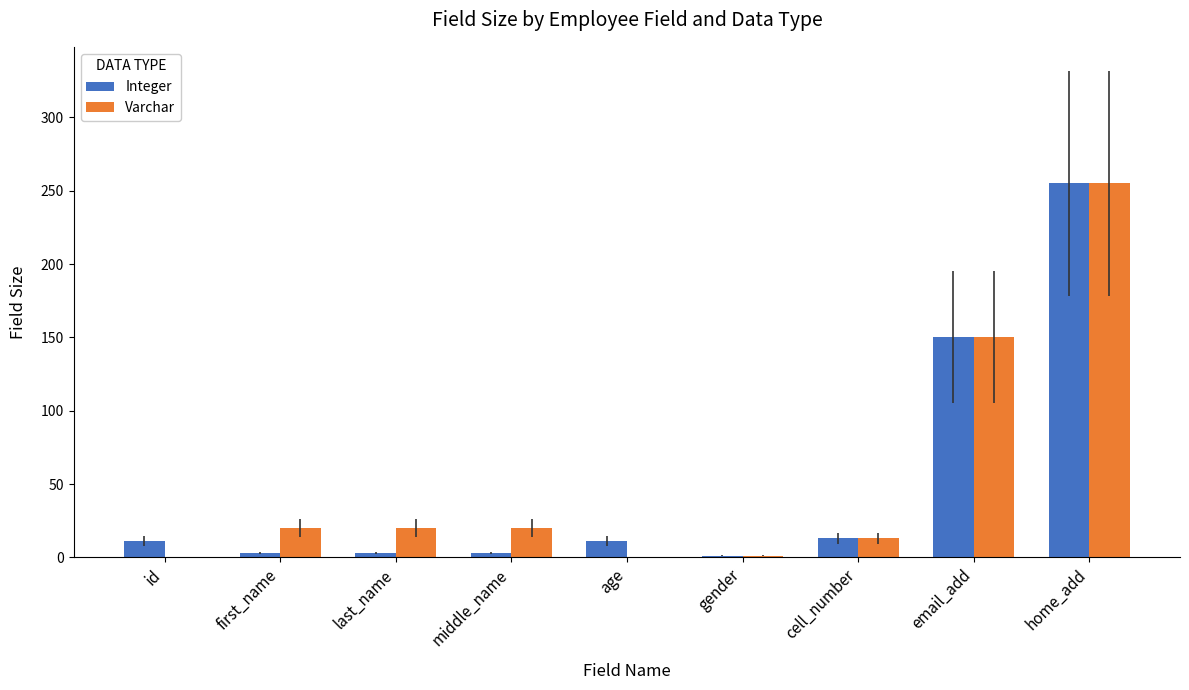

True or false: Integer has a value of 150 at email_add.

True